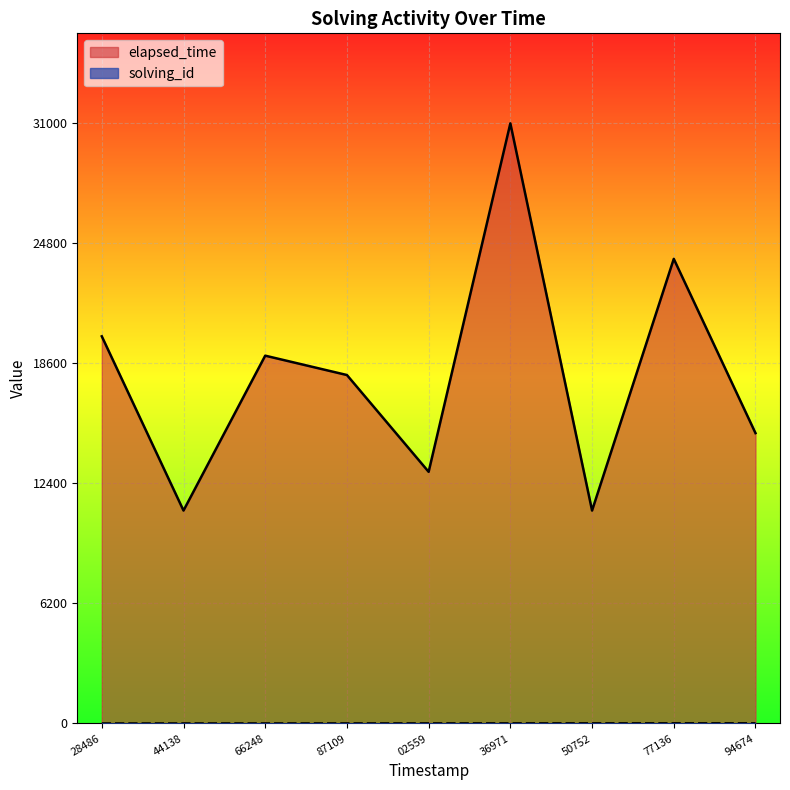

List the series in order of their overall mean, lowest first.

solving_id, elapsed_time